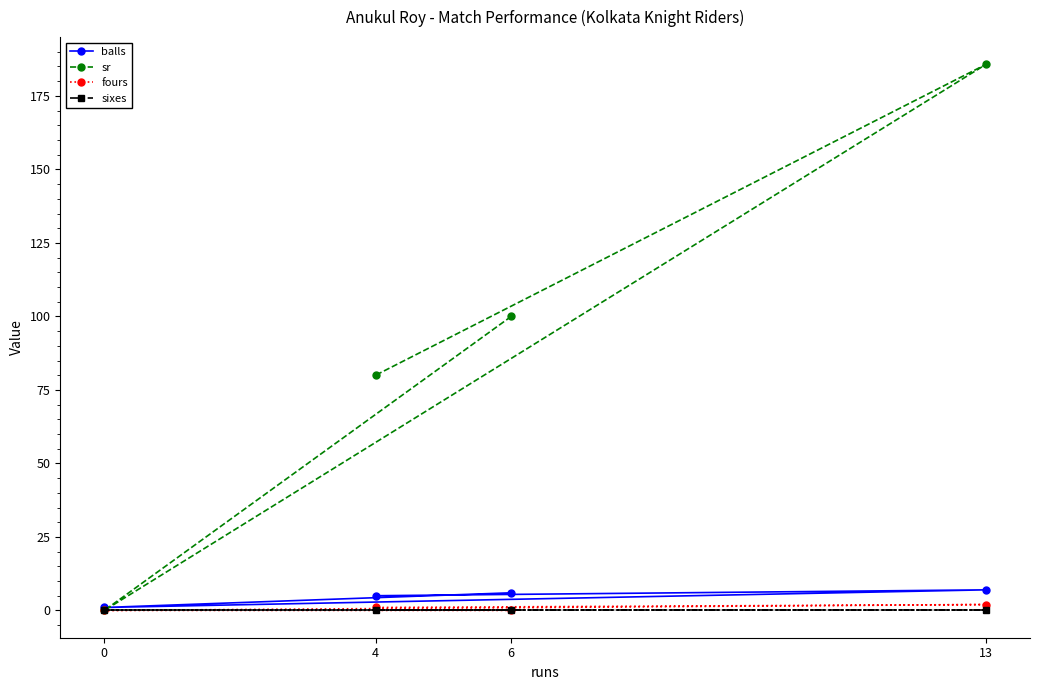

True or false: sr has a value of 80.0 at 4.

True